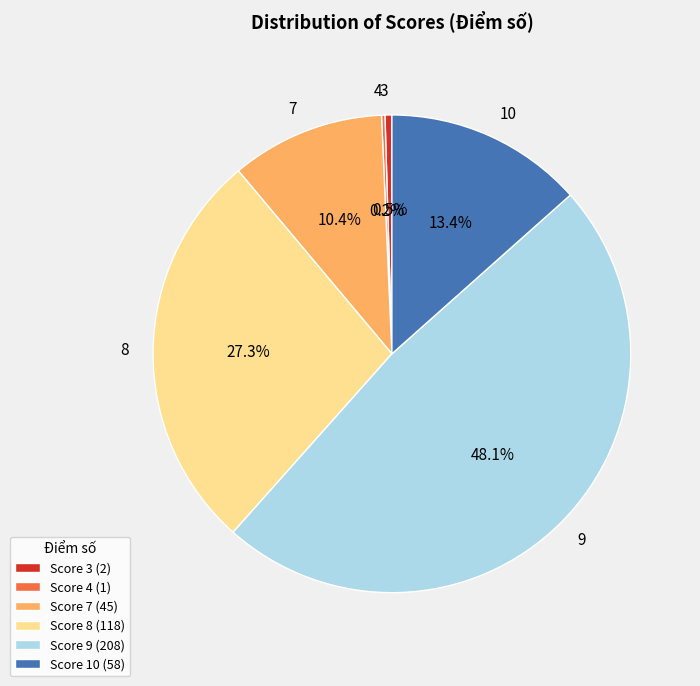

Is there a majority slice in this chart?

No